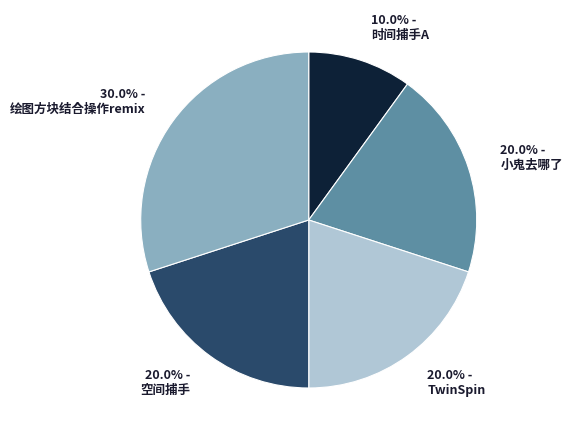

How many slices are in this pie chart?

5